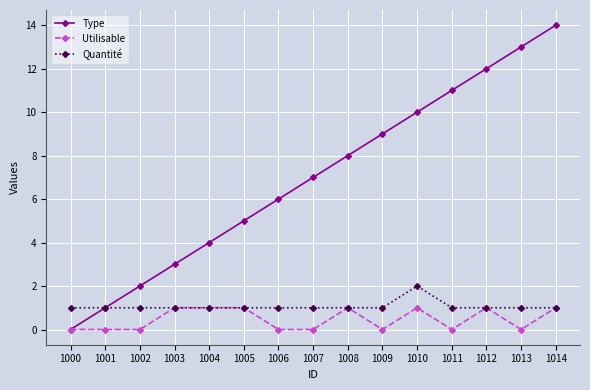

Which category has the highest value in the Quantité series?

1010